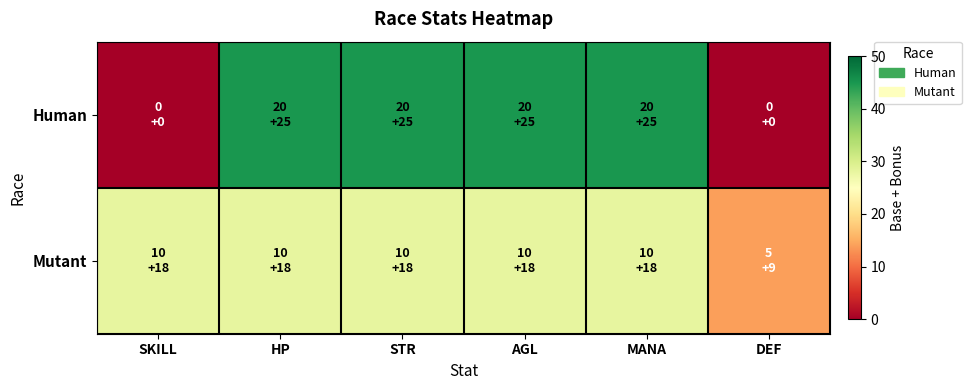

Reading left to right, extract all data points from this chart.

Human: SKILL=0	HP=45	STR=45	AGL=45	MANA=45	DEF=0
Mutant: SKILL=28	HP=28	STR=28	AGL=28	MANA=28	DEF=14